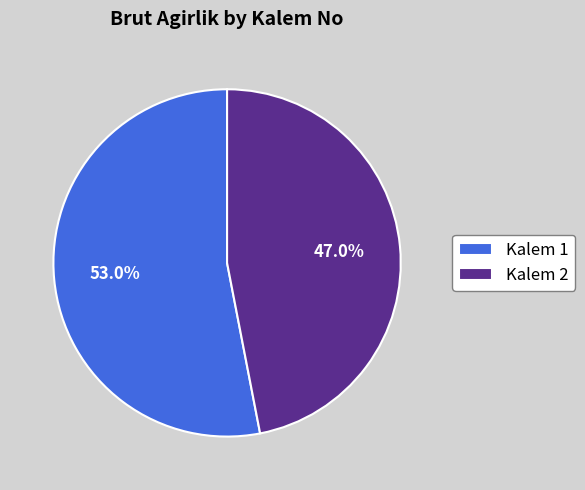

Between Kalem 2 and Kalem 1, which is larger?

Kalem 1